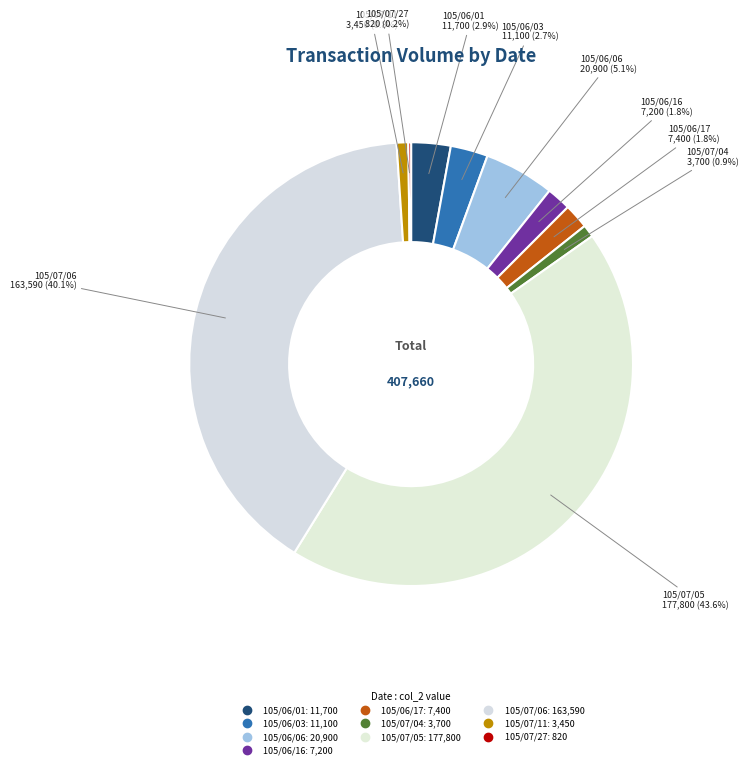

Which has a higher value, 105/07/06 or 105/06/16?

105/07/06